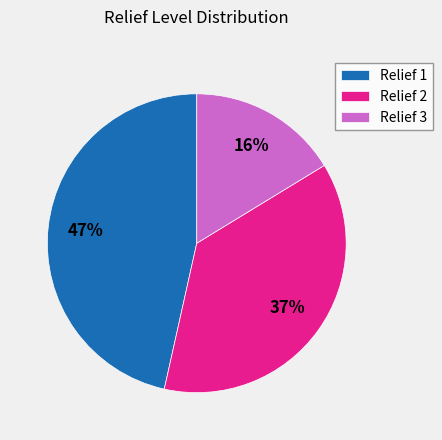

To the nearest percent, what is the average slice percentage?

33%